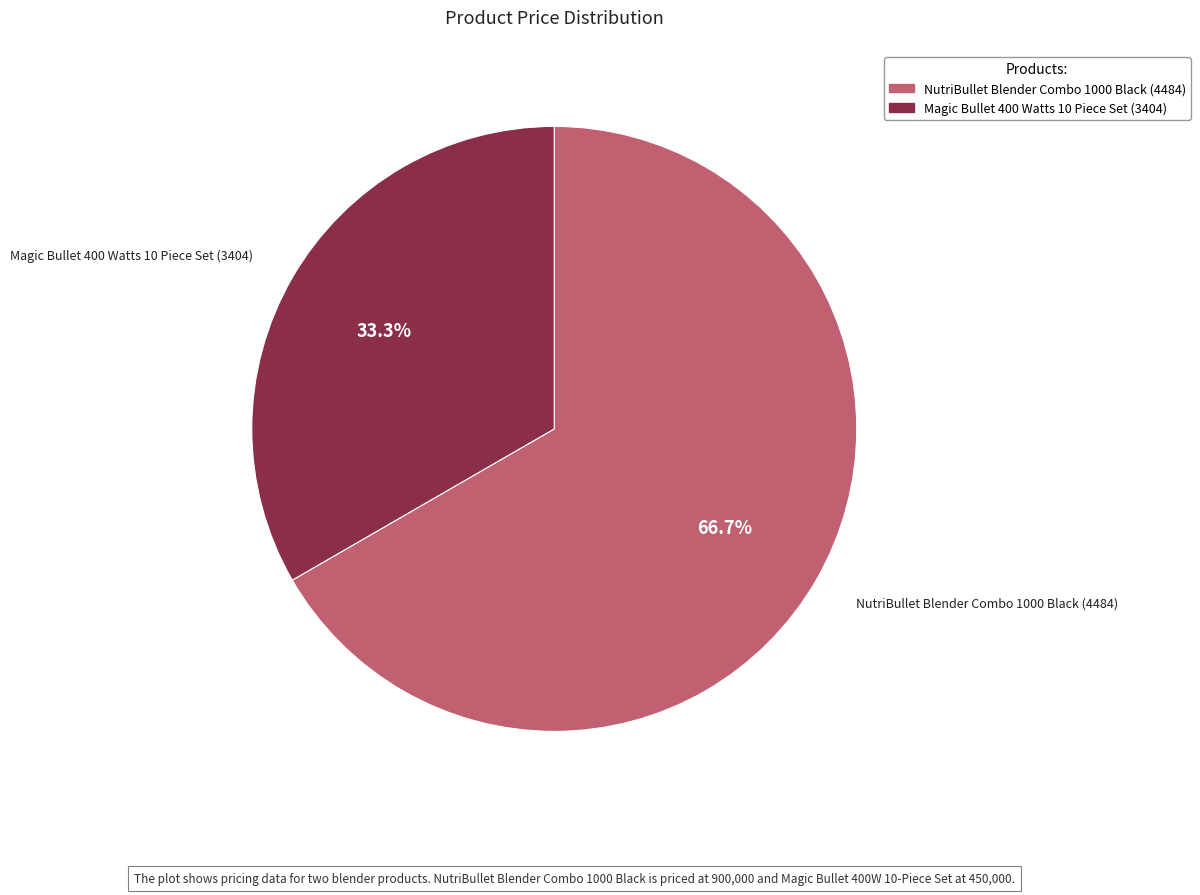

What percentage is the Magic Bullet 400 Watts 10 Piece Set (3404) slice, to the nearest percent?

33%